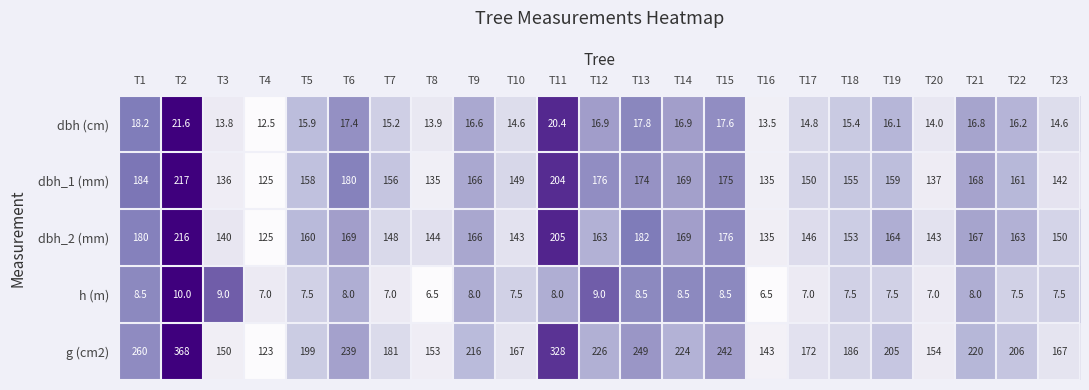

What is the greatest value displayed?

368.0